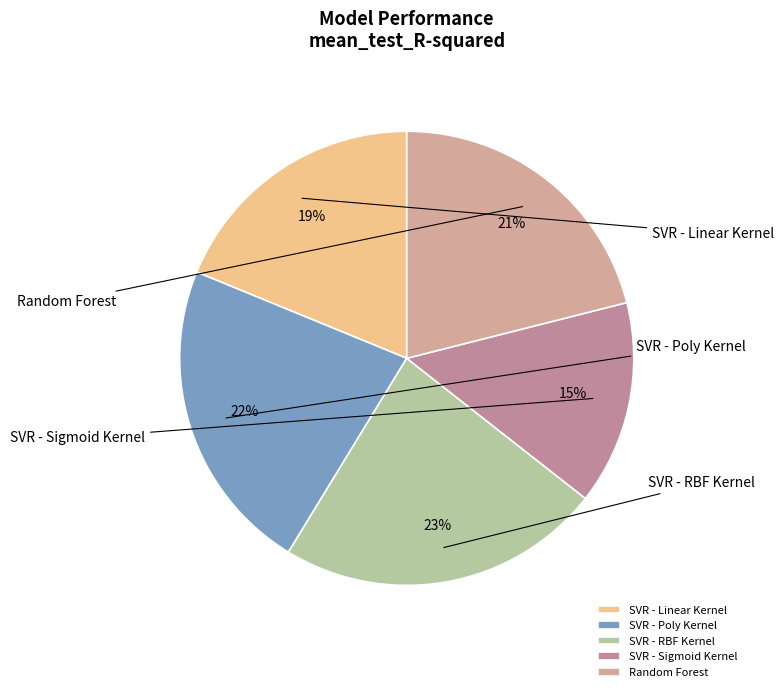

To the nearest percent, what is the combined percentage of SVR - Poly Kernel and SVR - Linear Kernel?

41%